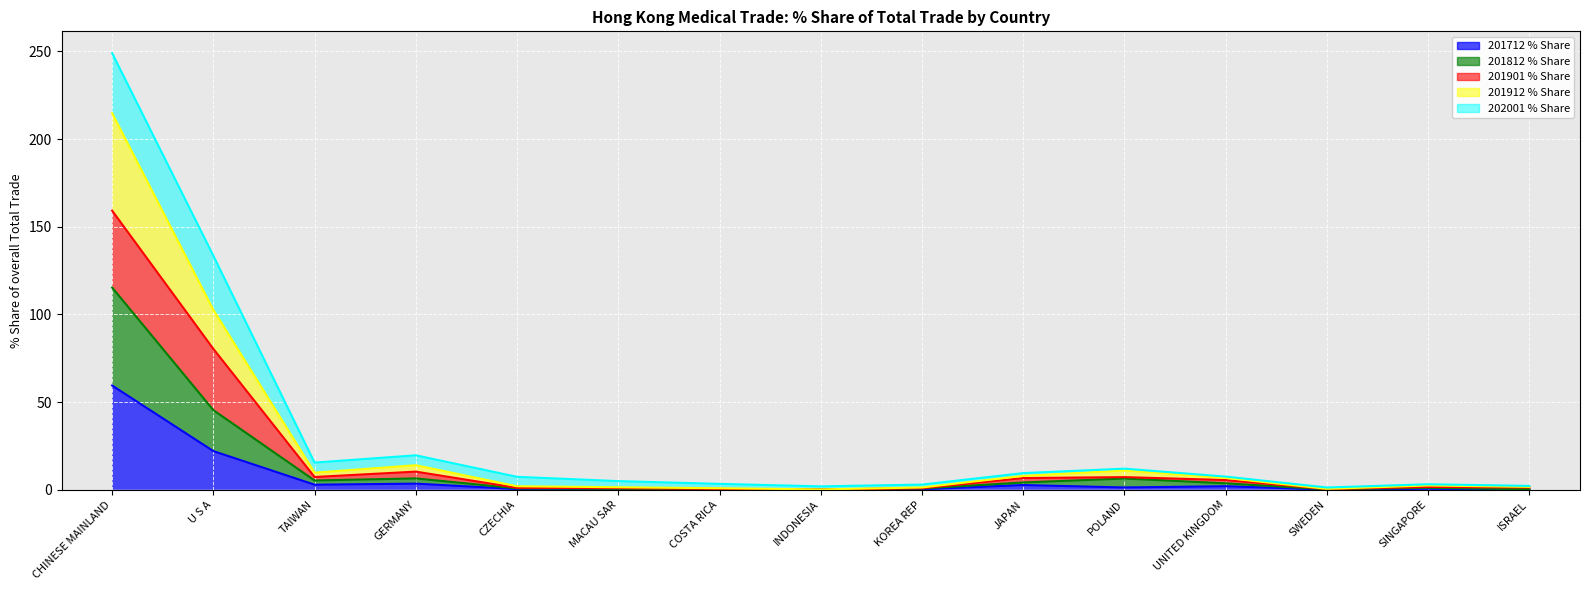

Which has a higher value, SINGAPORE or KOREA REP?

SINGAPORE